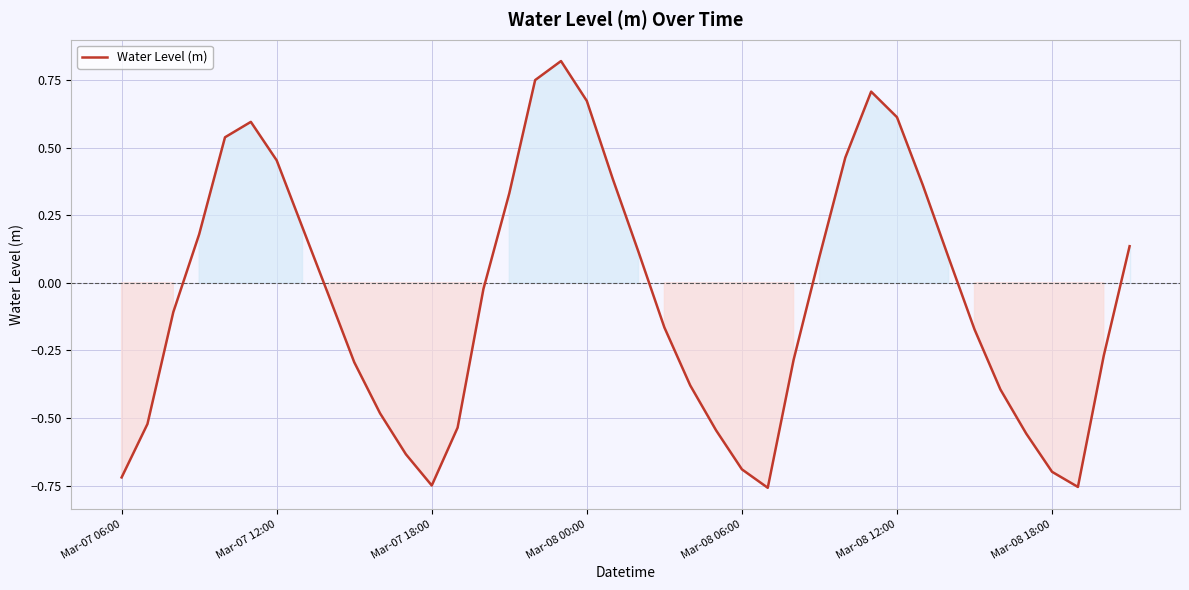

At which category does the chart reach its peak across all series?

17